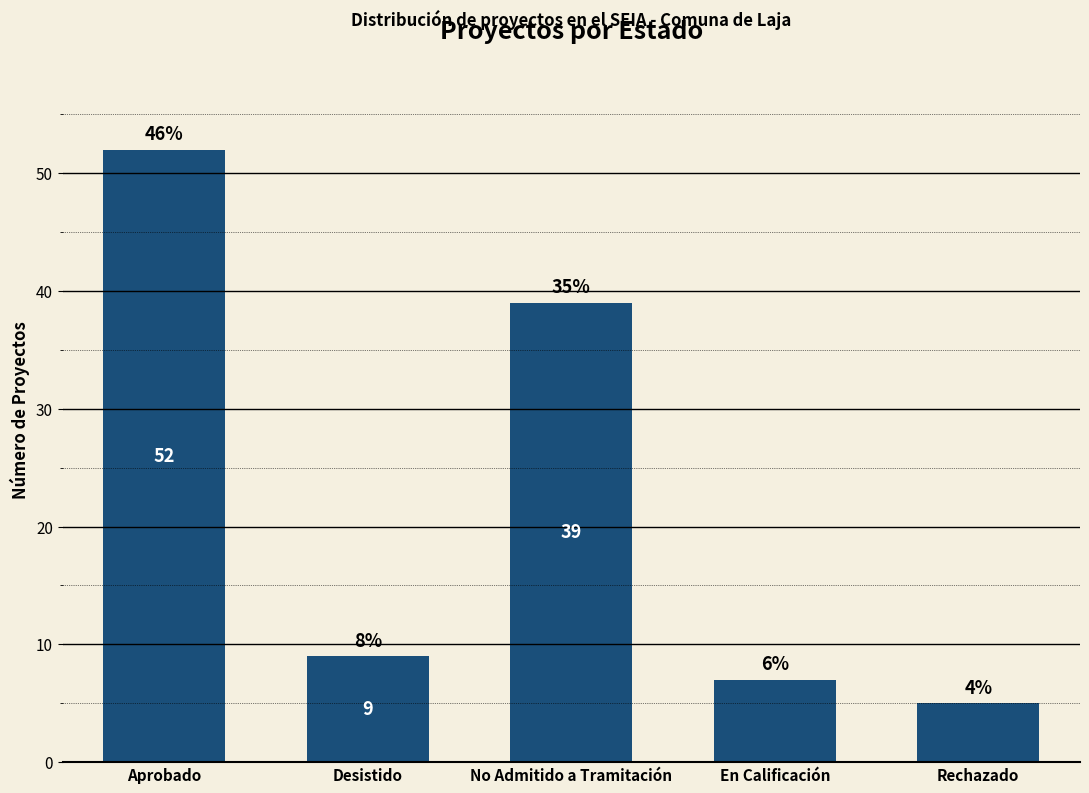

Reading right to left, list all the values displayed in this chart.

Rechazado=5	En Calificación=7	No Admitido a Tramitación=39	Desistido=9	Aprobado=52